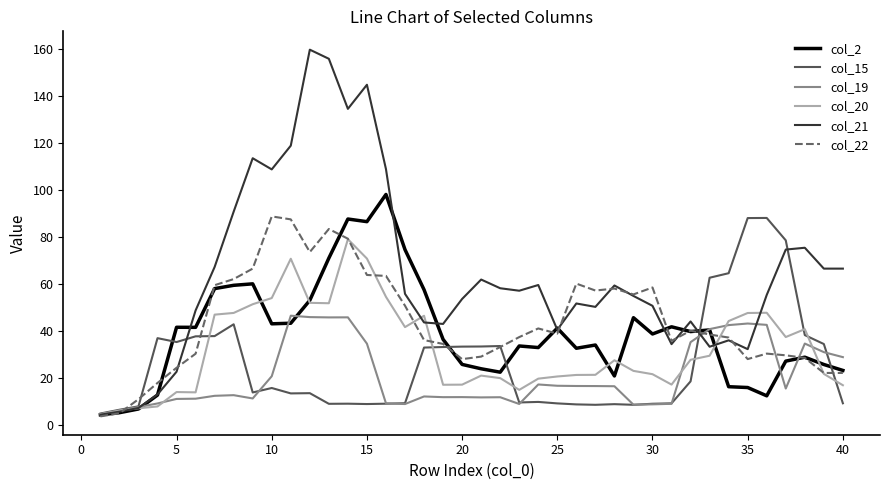

Which series has the largest range (max minus min)?

col_21